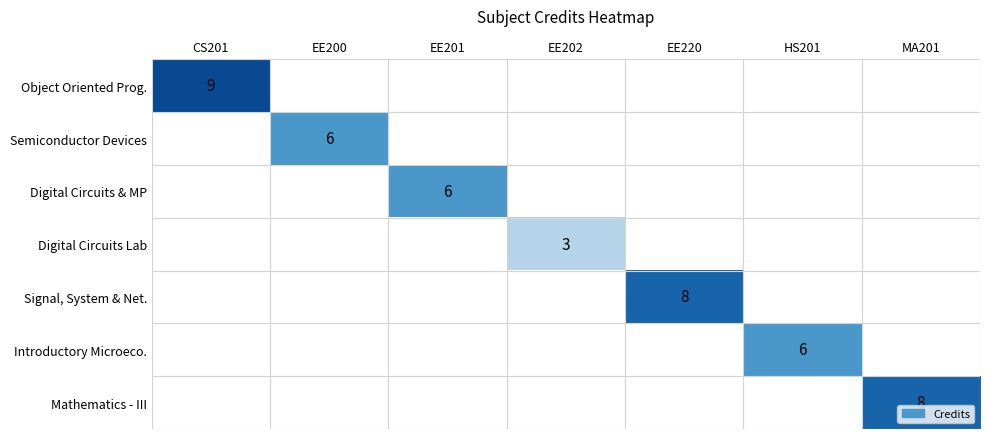

True or false: Introductory Microeco. has a value of 2 at HS201.

False